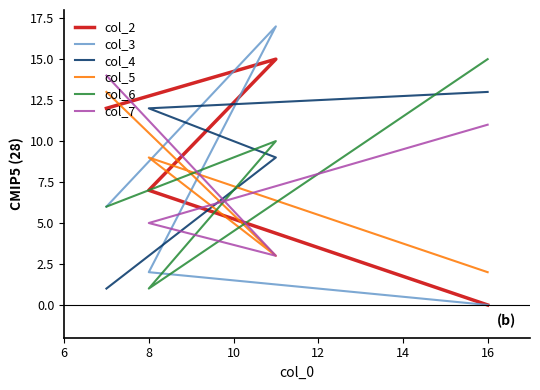

True or false: col_3 and col_2 intersect in this chart.

True